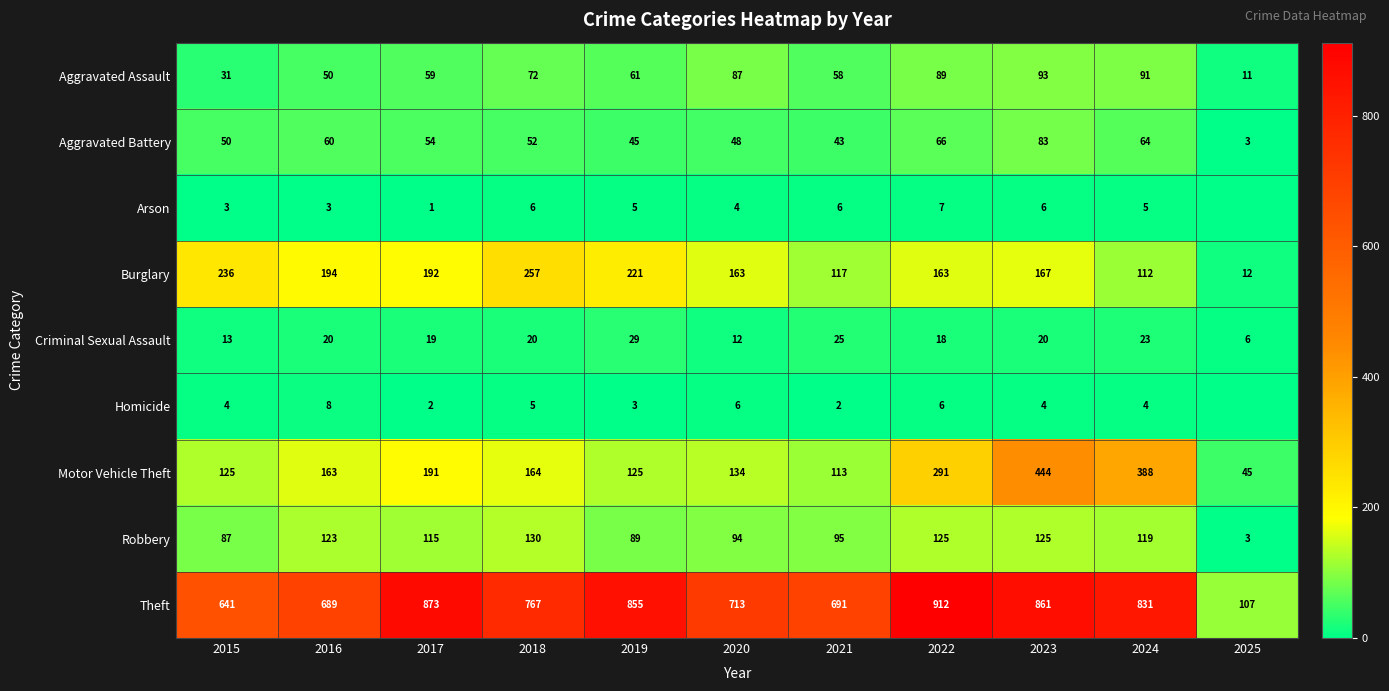

What is the sum of all Criminal Sexual Assault values?

205